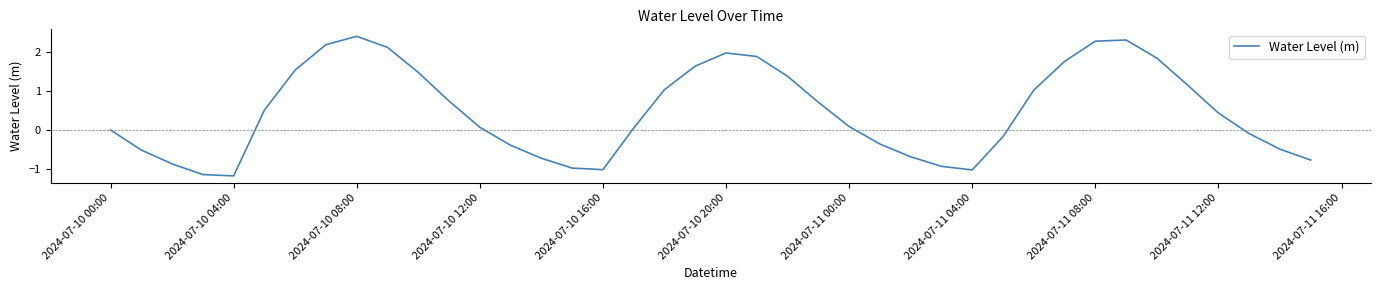

What is the difference between the maximum and minimum values?

3.6